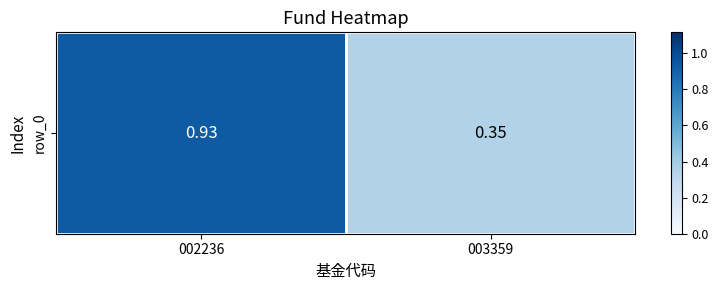

What is the difference between the maximum and minimum values?

0.6